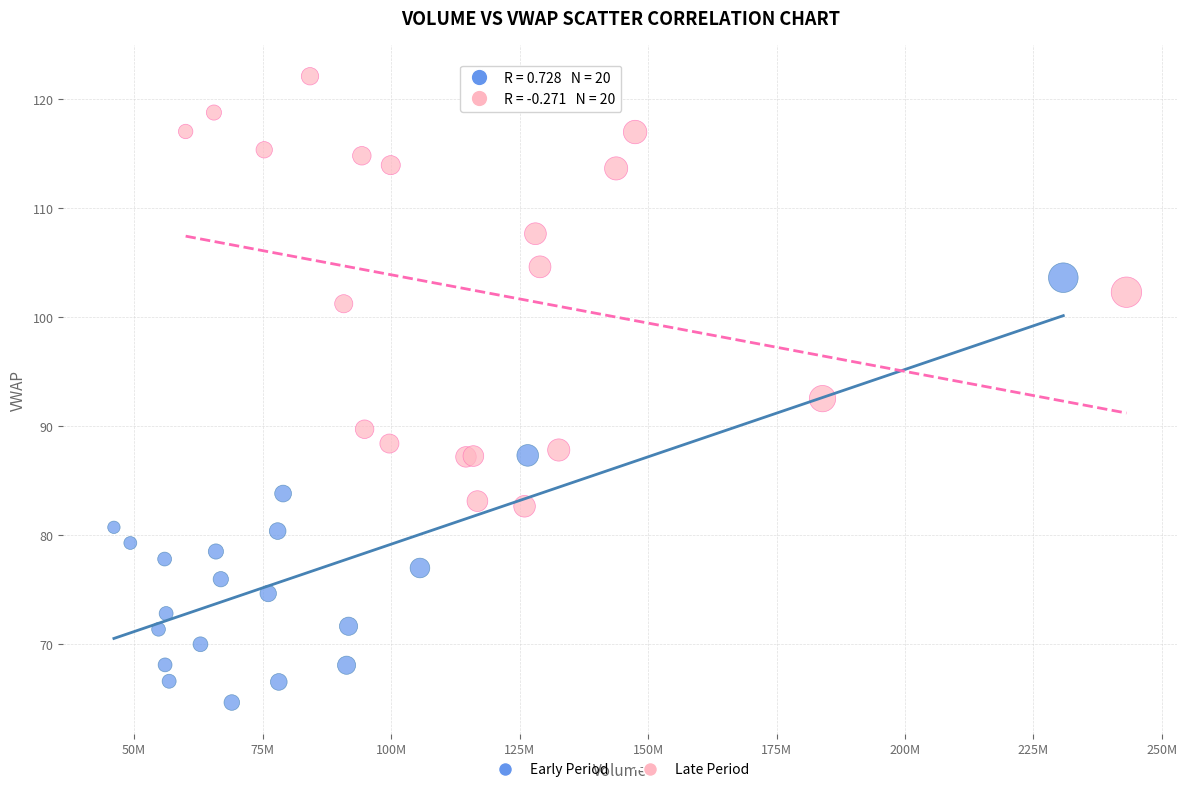

Which series reaches the minimum Y coordinate?

Early Period